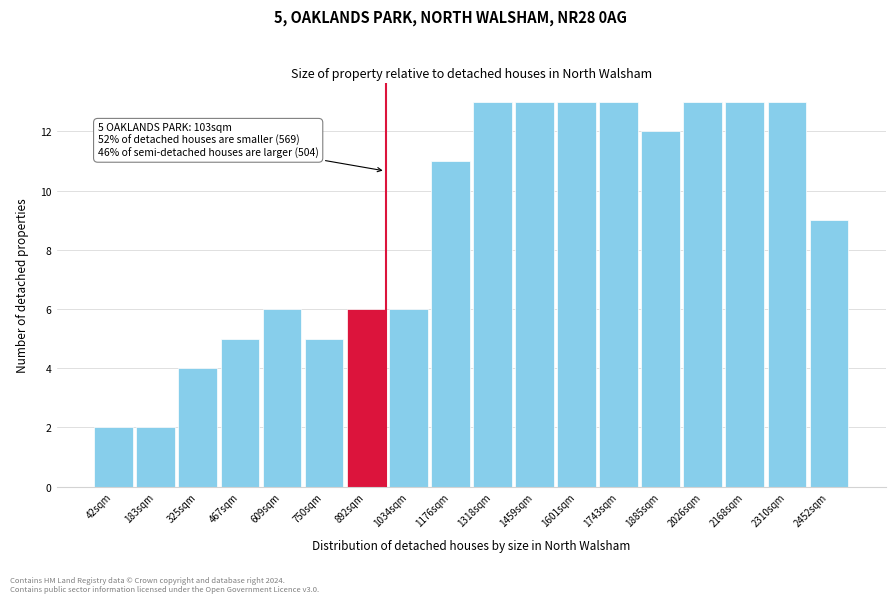

Reading left to right, list all the values displayed in this chart.

42sqm=2	183sqm=2	325sqm=4	467sqm=5	609sqm=6	750sqm=5	892sqm=6	1034sqm=6	1176sqm=11	1318sqm=13	1459sqm=13	1601sqm=13	1743sqm=13	1885sqm=12	2026sqm=13	2168sqm=13	2310sqm=13	2452sqm=9